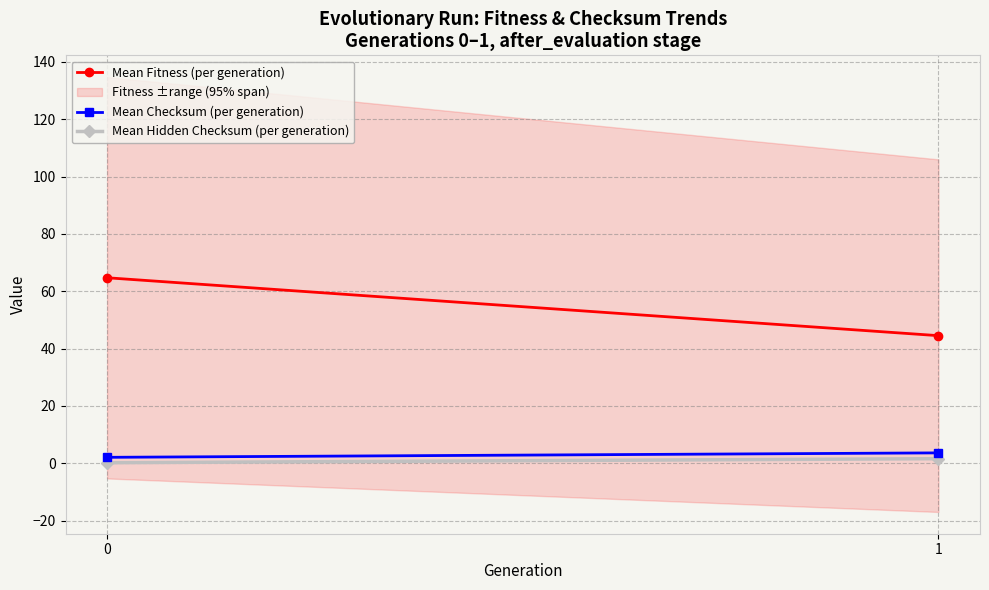

What is the value of the Mean Hidden Checksum (per generation) point at the 2nd from the left?

1.6